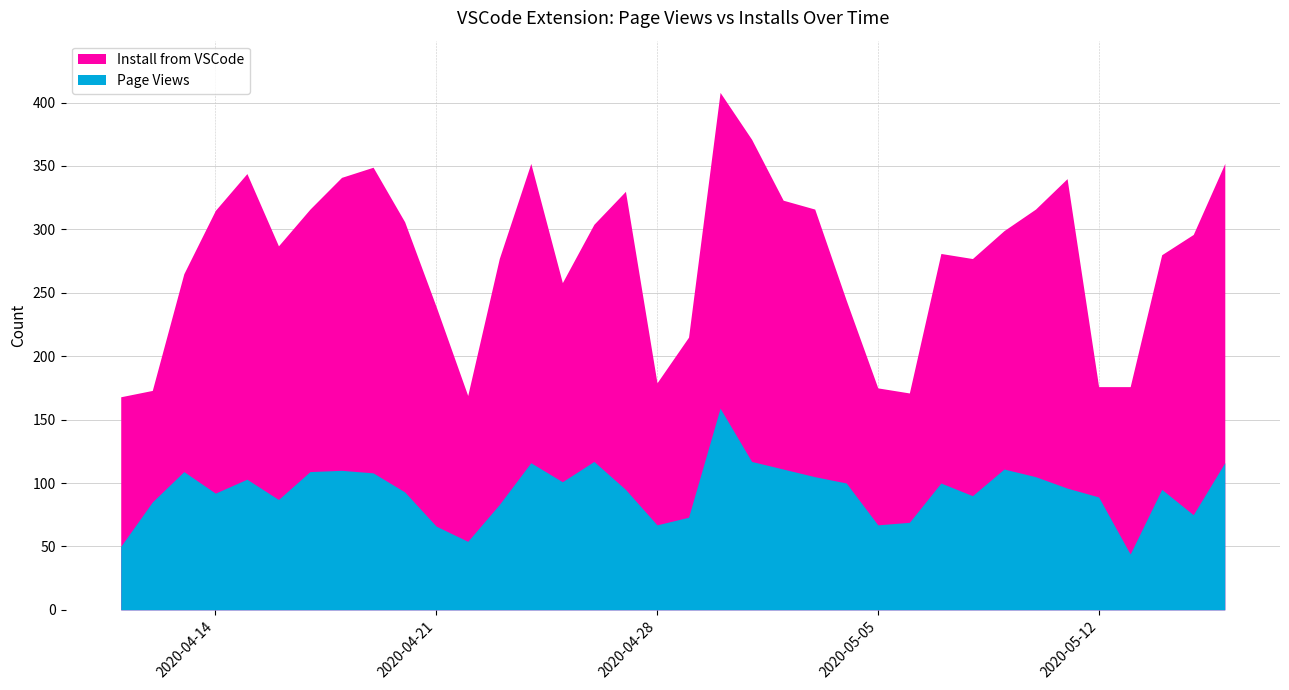

The value of Page Views at 2020-05-04 is 66. True or false?

False